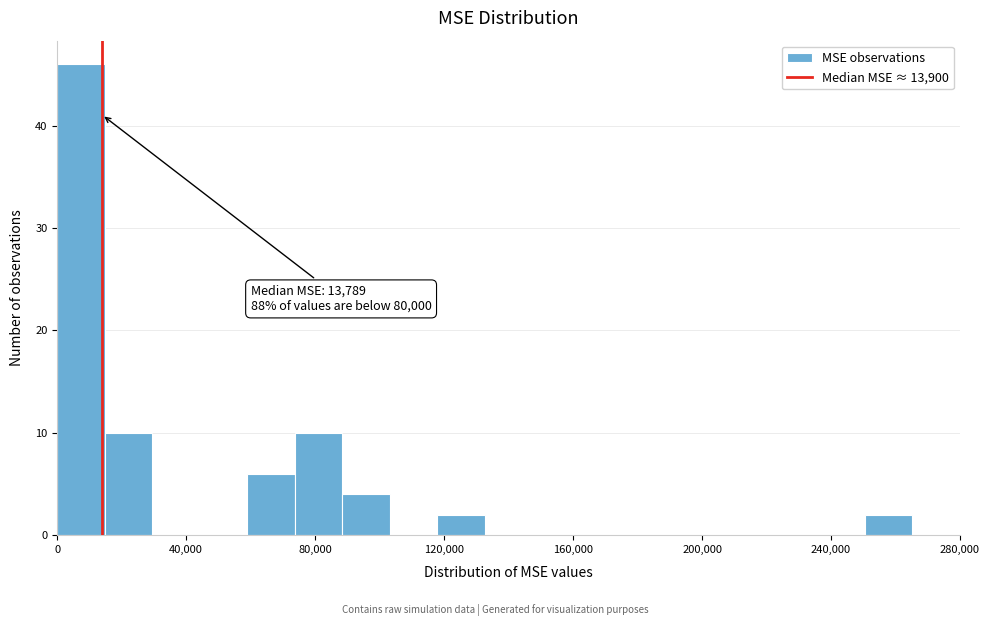

Around what value on the x-axis is the tallest bar? Give the approximate position of its centre, as read against the axis.

5000